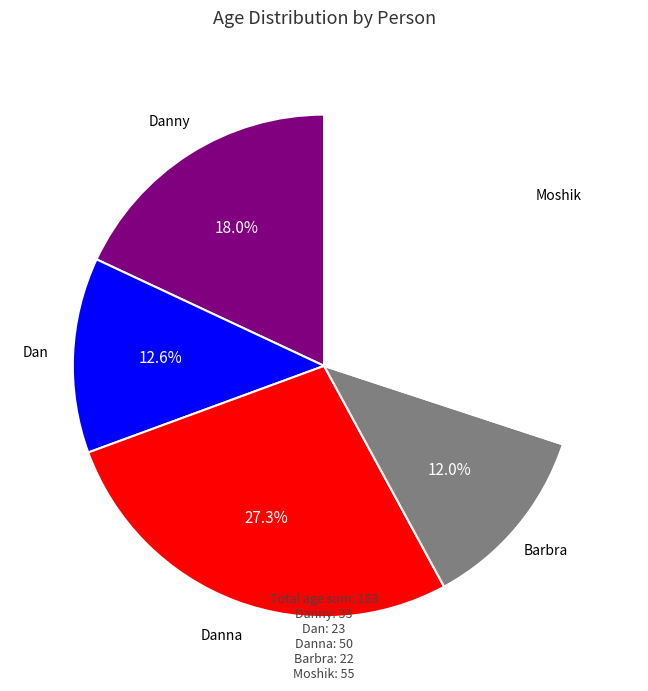

What is the smallest slice in the pie chart?

Barbra